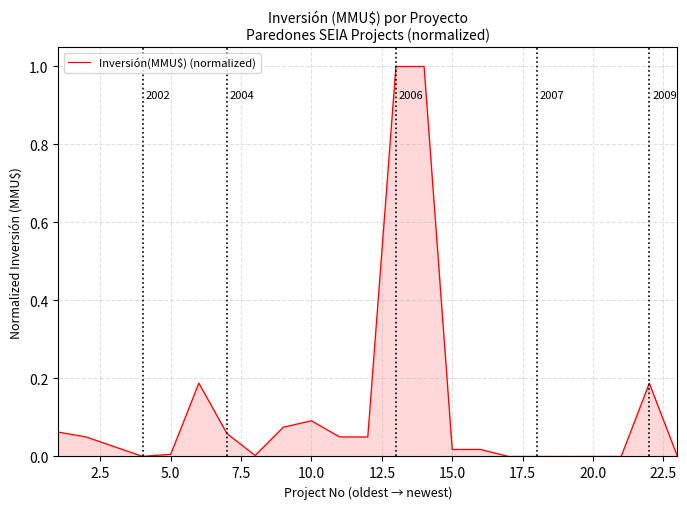

How many lines are shown in the chart?

1